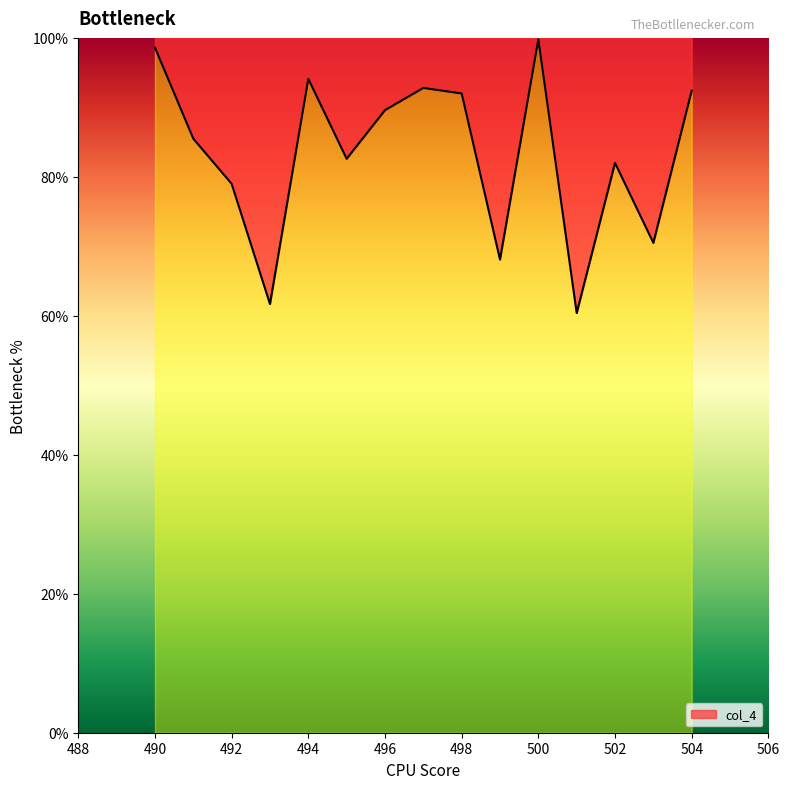

Is it true that the value at 501 is 60.4?

True